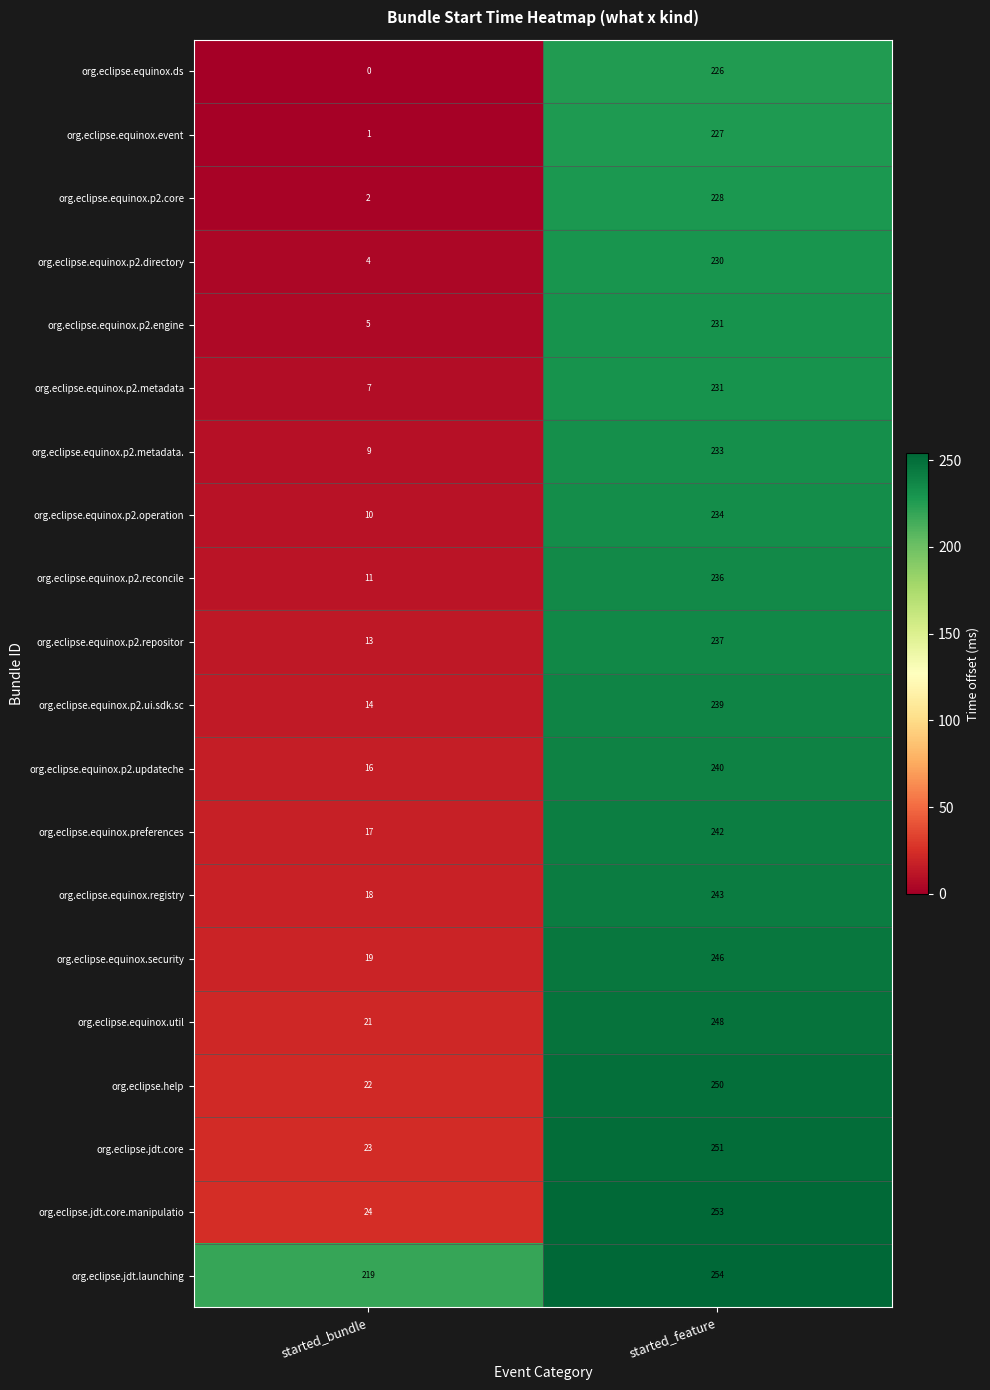

True or false: org.eclipse.equinox.p2.metadata. has a value of 4 at started_bundle.

False